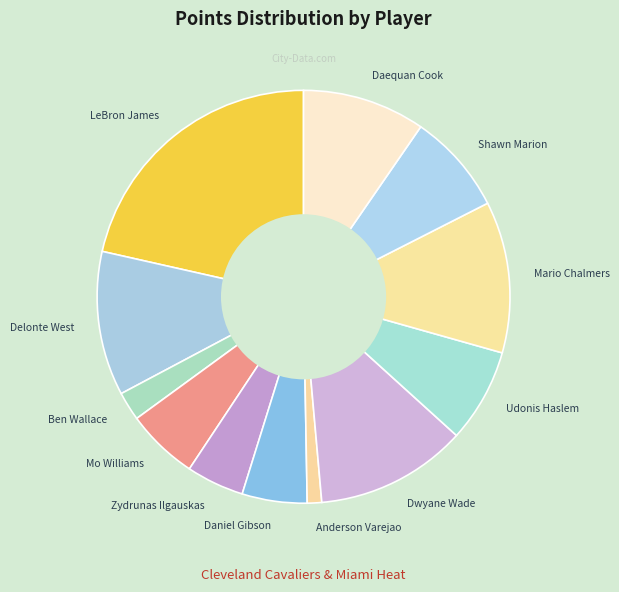

Which category has the smallest portion of the pie?

Anderson Varejao